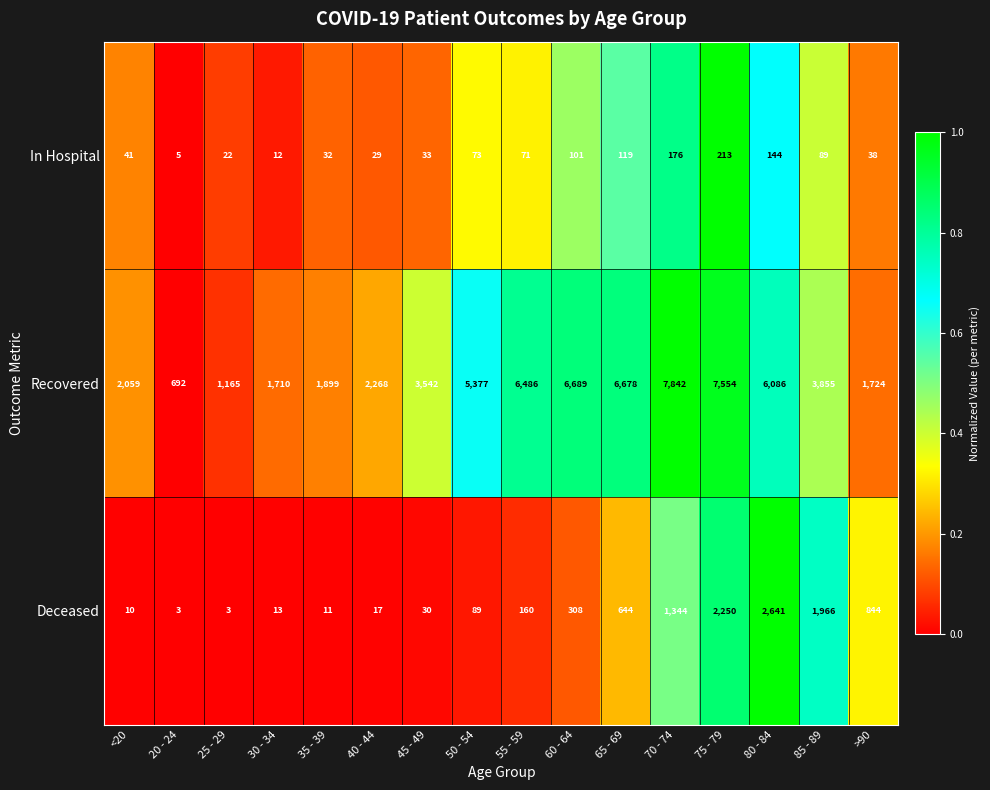

What is the total value across all series at >90?

2606